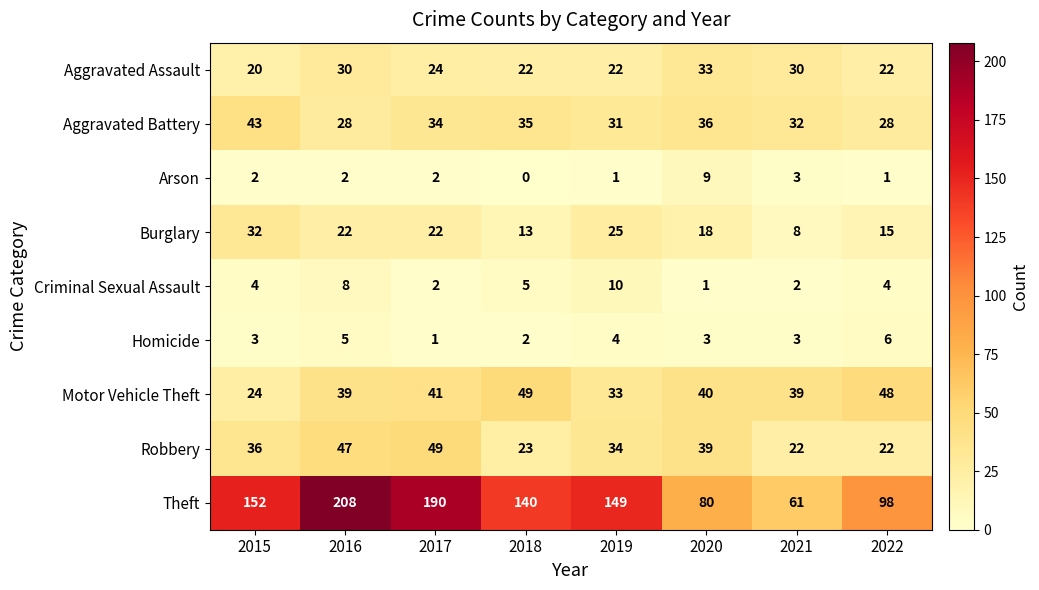

What is the greatest value displayed?

208